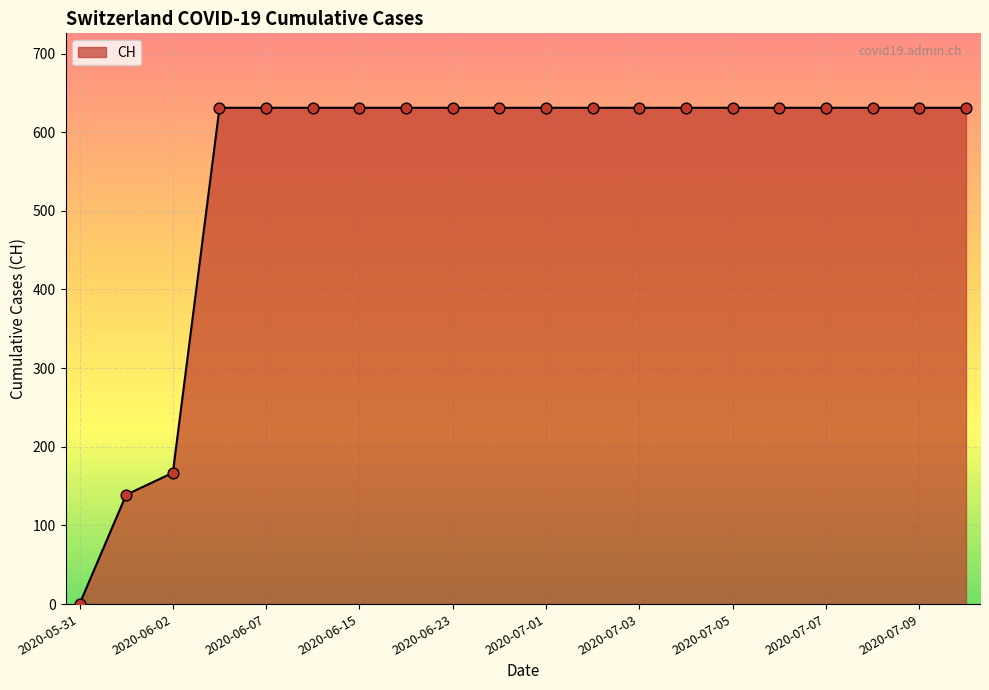

What is the difference between the maximum and minimum values?

631